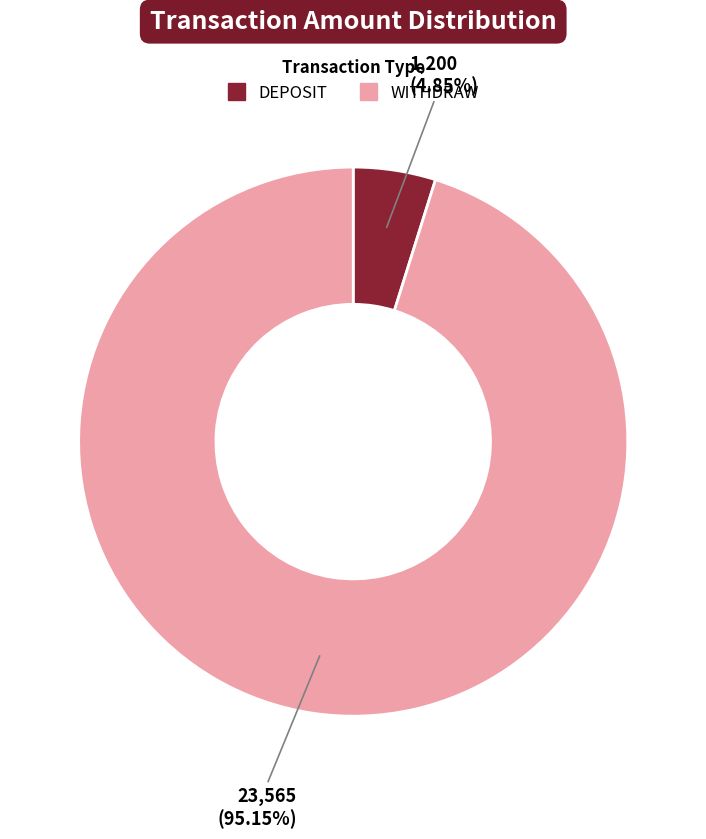

What is the total percentage of DEPOSIT and WITHDRAW?

100.0%